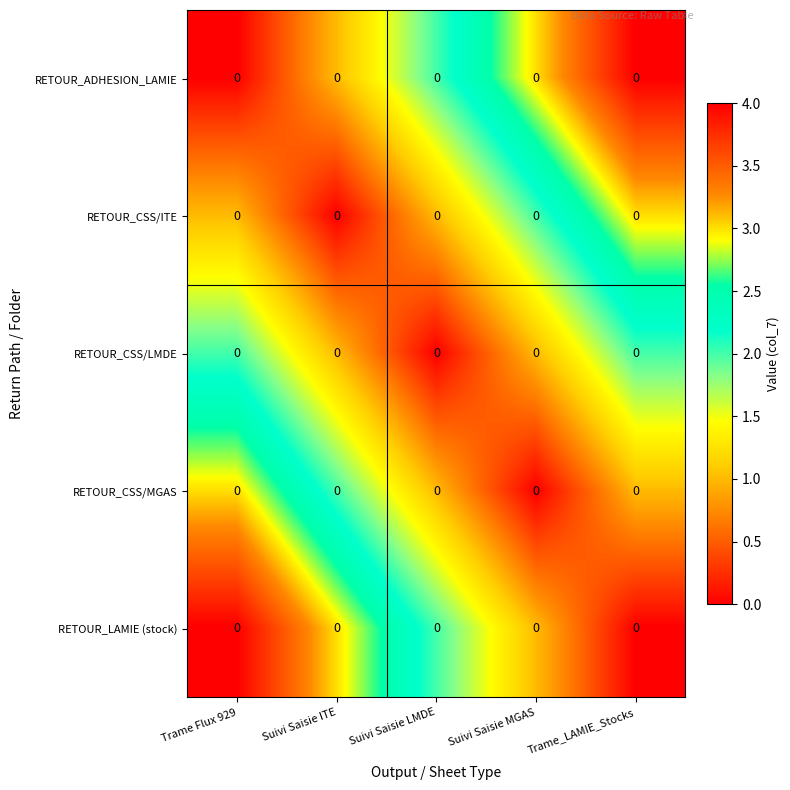

Between Suivi Saisie LMDE and Trame_LAMIE_Stocks, which series saw the biggest shift?

RETOUR_ADHESION_LAMIE